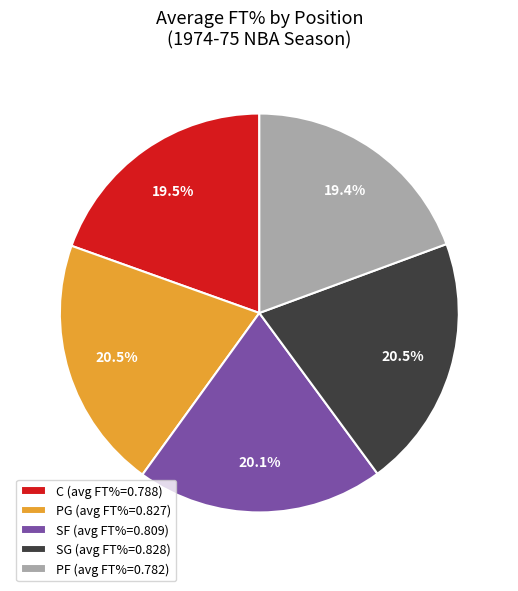

Do SF (avg FT%=0.809) and SG (avg FT%=0.828) together represent more than half of the pie?

No